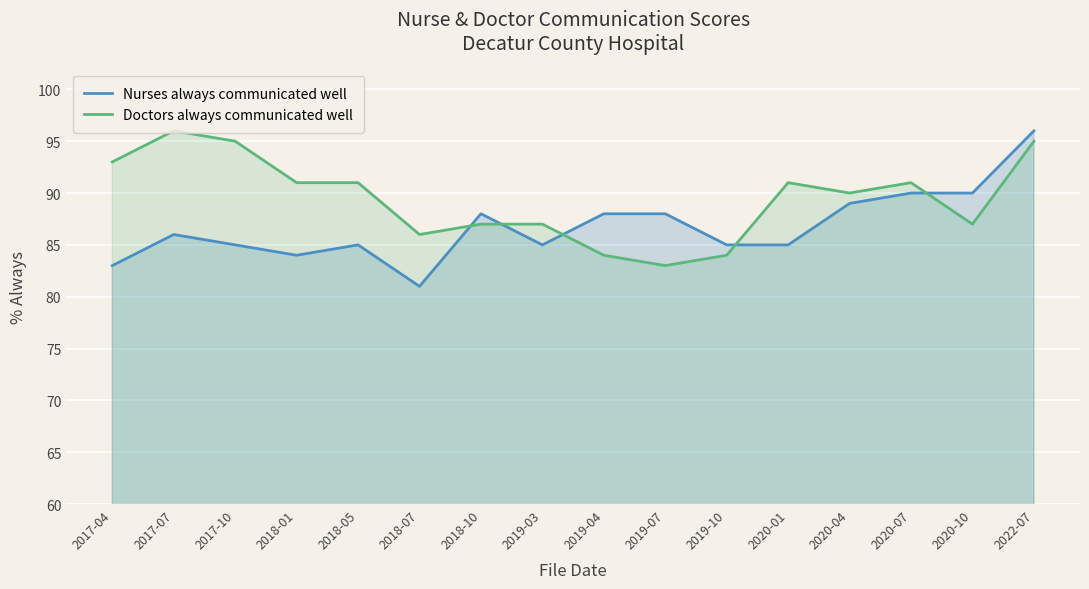

In Doctors always communicated well, how many points are lower than both neighbors (excluding endpoints)?

4